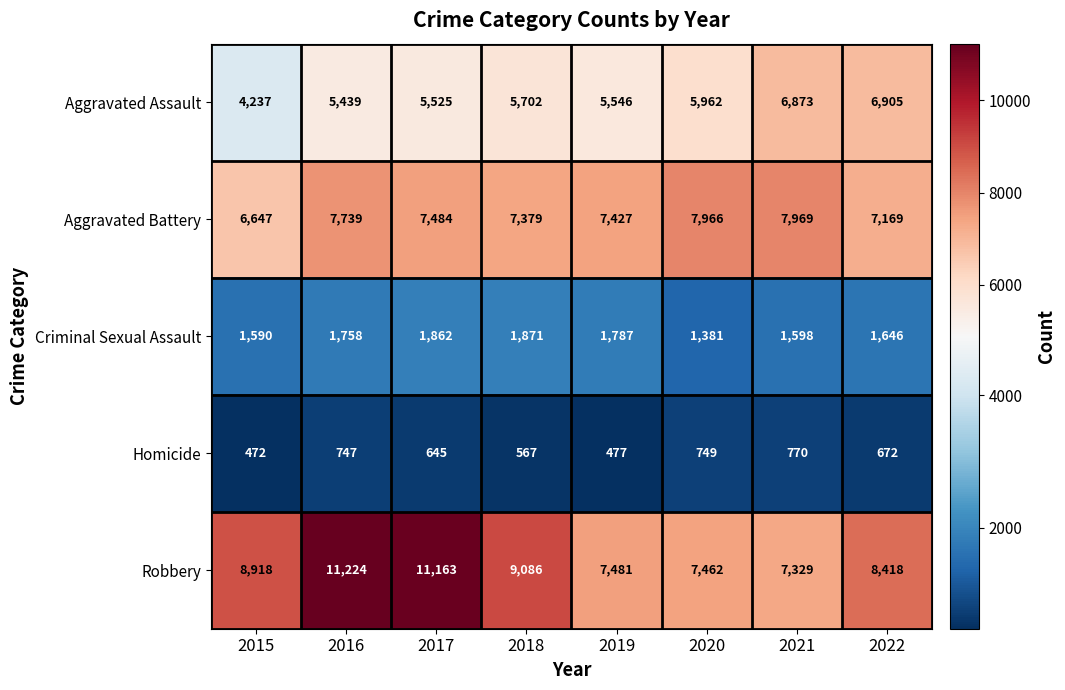

What is the greatest value displayed?

11224